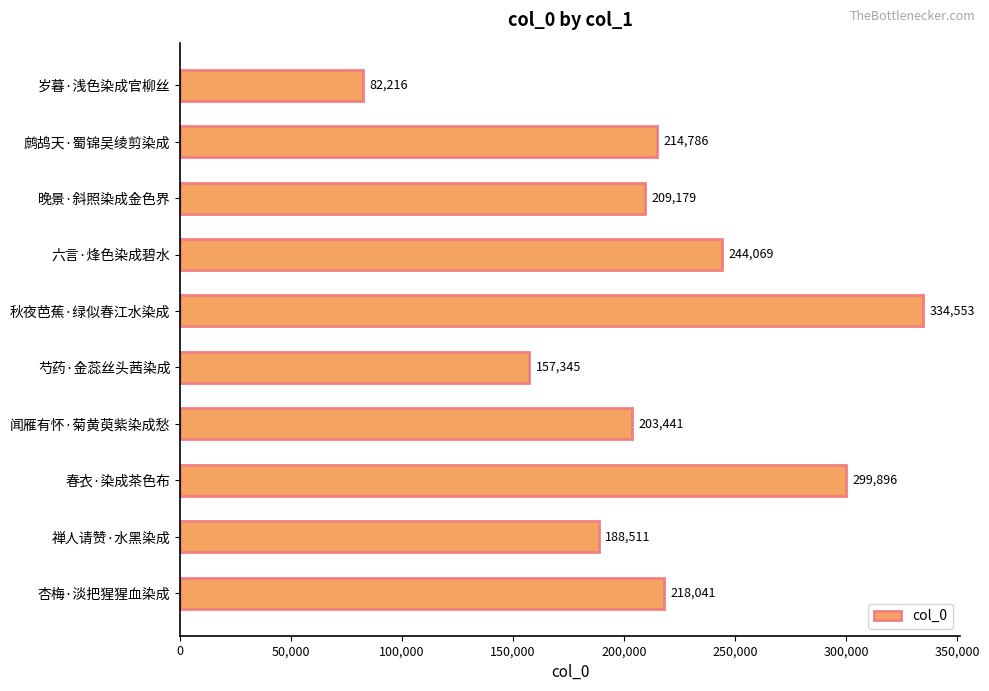

Which has a higher value, 禅人请赞·水黑染成 or 晚景·斜照染成金色界?

晚景·斜照染成金色界